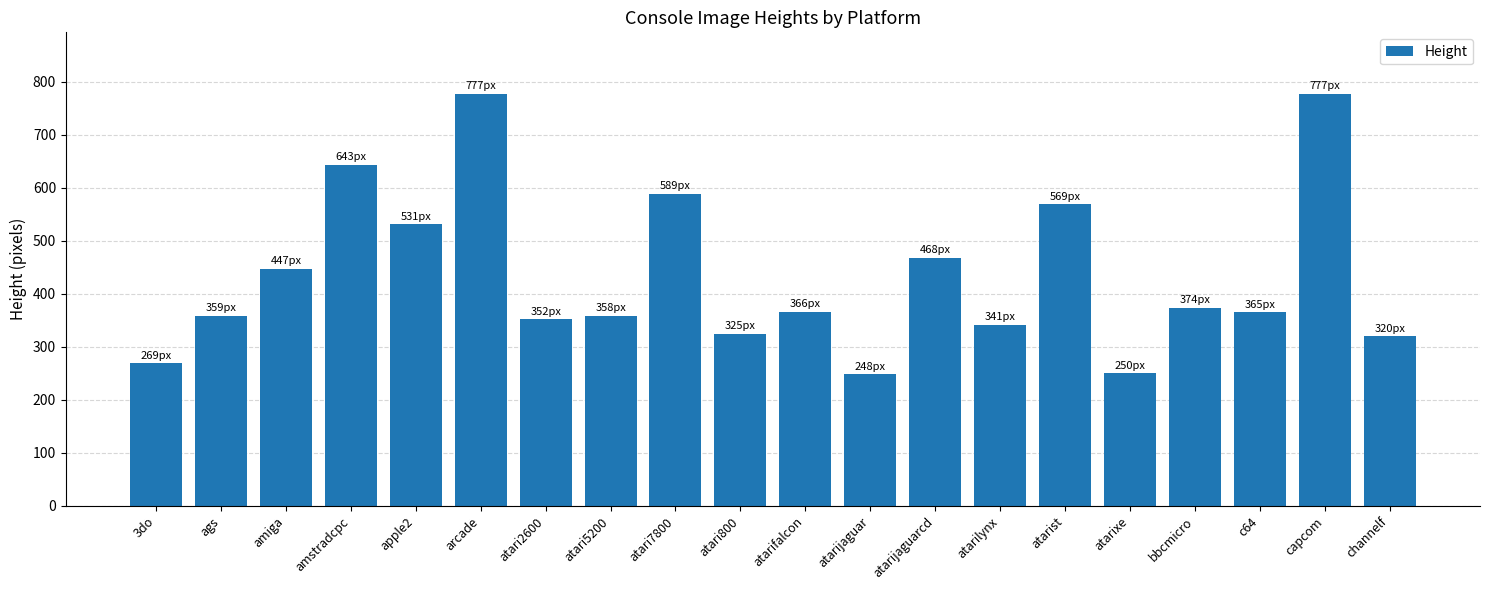

What is the smallest value displayed?

248